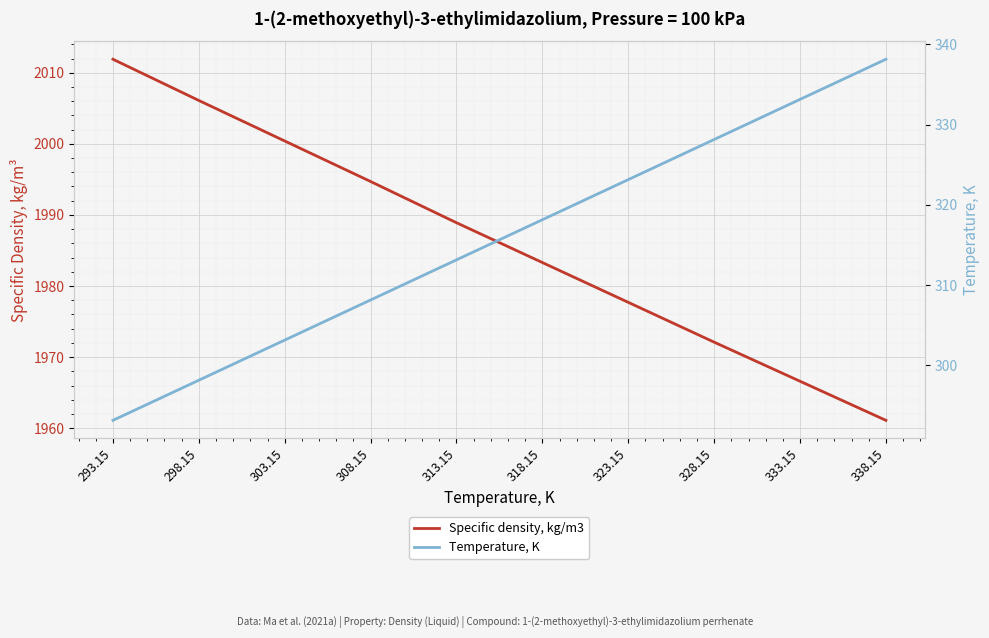

Rank the categories by Specific density, kg/m3 value from lowest to highest.

338.15, 333.15, 328.15, 323.15, 318.15, 313.15, 308.15, 303.15, 298.15, 293.15